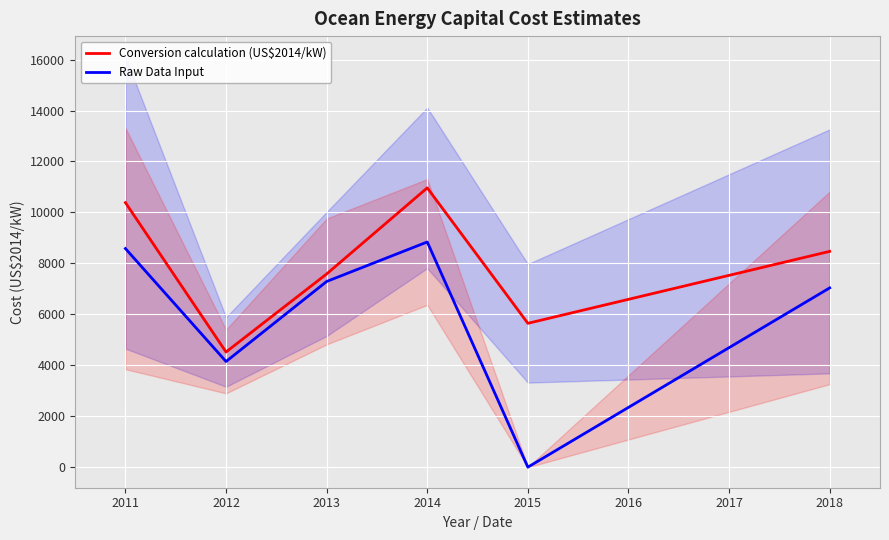

Read the Raw Data Input value at 2011.

8583.3